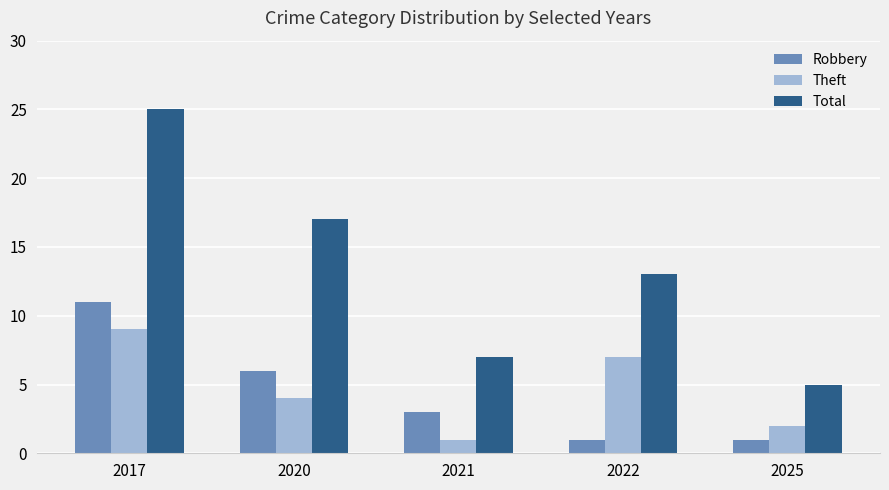

Reading left to right, extract all data points from this chart.

Robbery: 11	6	3	1	1
Theft: 9	4	1	7	2
Total: 25	17	7	13	5